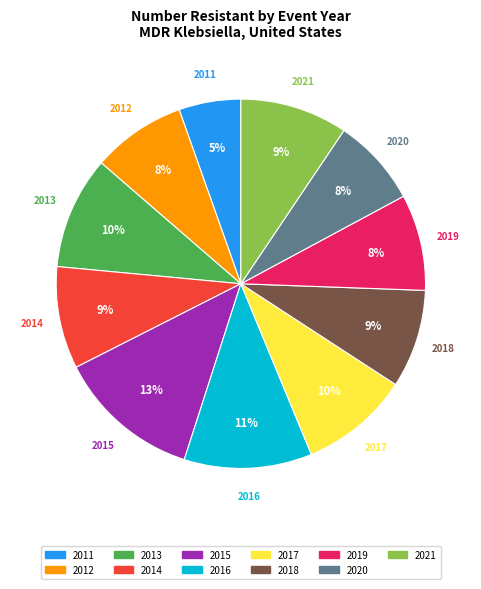

How many slices are in this pie chart?

11